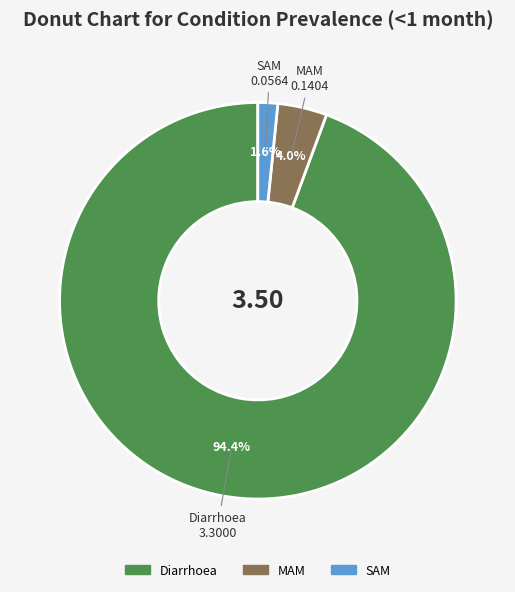

To the nearest percent, what is the difference between the Diarrhoea and MAM slice percentages?

90%